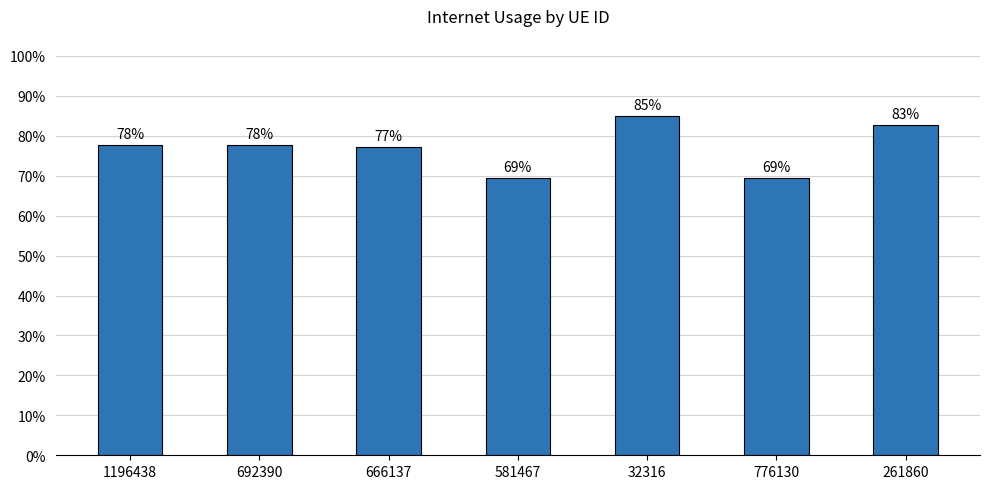

Does the chart contain any negative values?

No